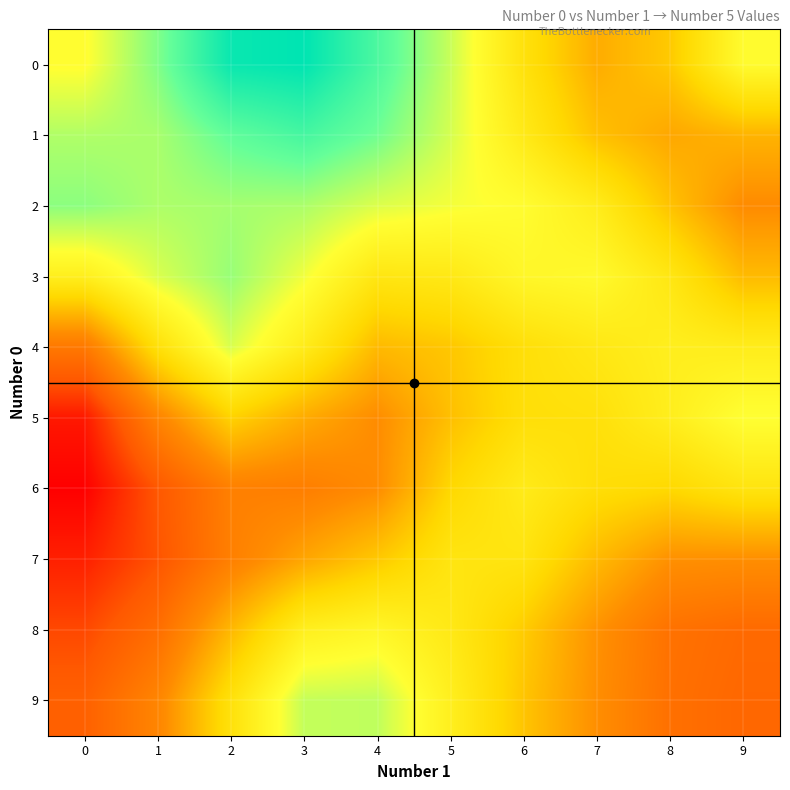

Reading right to left, what are all the values shown in this chart?

0: 9=5.9	8=5.3	7=5.2	6=5.5	5=6.1	4=6.5	3=6.9	2=6.8	1=6.3	0=5.9
1: 9=5.2	8=5.1	7=5.3	6=5.7	5=6.0	4=6.3	3=6.5	2=6.4	1=6.2	0=6.1
2: 9=5.0	8=5.3	7=5.7	6=5.9	5=5.9	4=6.0	3=6.2	2=6.2	1=6.2	0=6.3
3: 9=5.3	8=5.6	7=5.8	6=5.8	5=5.6	4=5.6	3=5.9	2=6.2	1=6.0	0=5.7
4: 9=5.7	8=5.7	7=5.6	6=5.5	5=5.3	4=5.2	3=5.7	2=6.0	1=5.5	0=4.8
5: 9=5.9	8=5.7	7=5.5	6=5.5	5=5.3	4=5.0	3=5.2	2=5.4	1=4.9	0=4.1
6: 9=5.6	8=5.4	7=5.5	6=5.7	5=5.4	4=5.0	3=4.8	2=4.9	1=4.5	0=4.0
7: 9=5.0	8=5.0	7=5.2	6=5.6	5=5.6	4=5.3	3=5.1	2=4.8	1=4.5	0=4.2
8: 9=4.6	8=4.7	7=5.0	6=5.4	5=5.6	4=5.8	3=5.7	2=5.2	1=4.7	0=4.4
9: 9=4.6	8=4.7	7=5.0	6=5.3	5=5.7	4=6.1	3=6.1	2=5.5	1=4.9	0=4.6